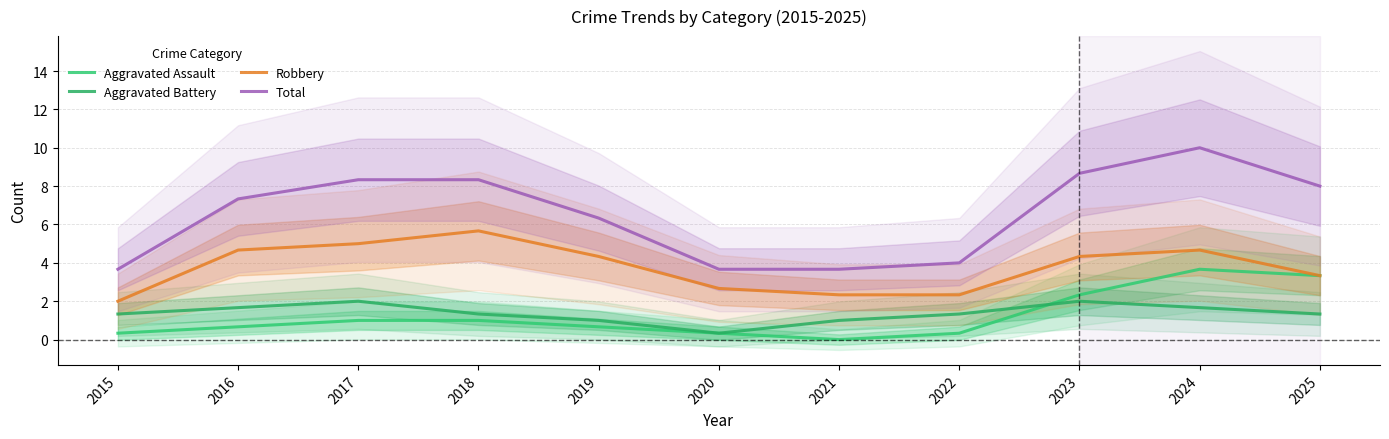

What value does the Total series have at 2023?

8.7